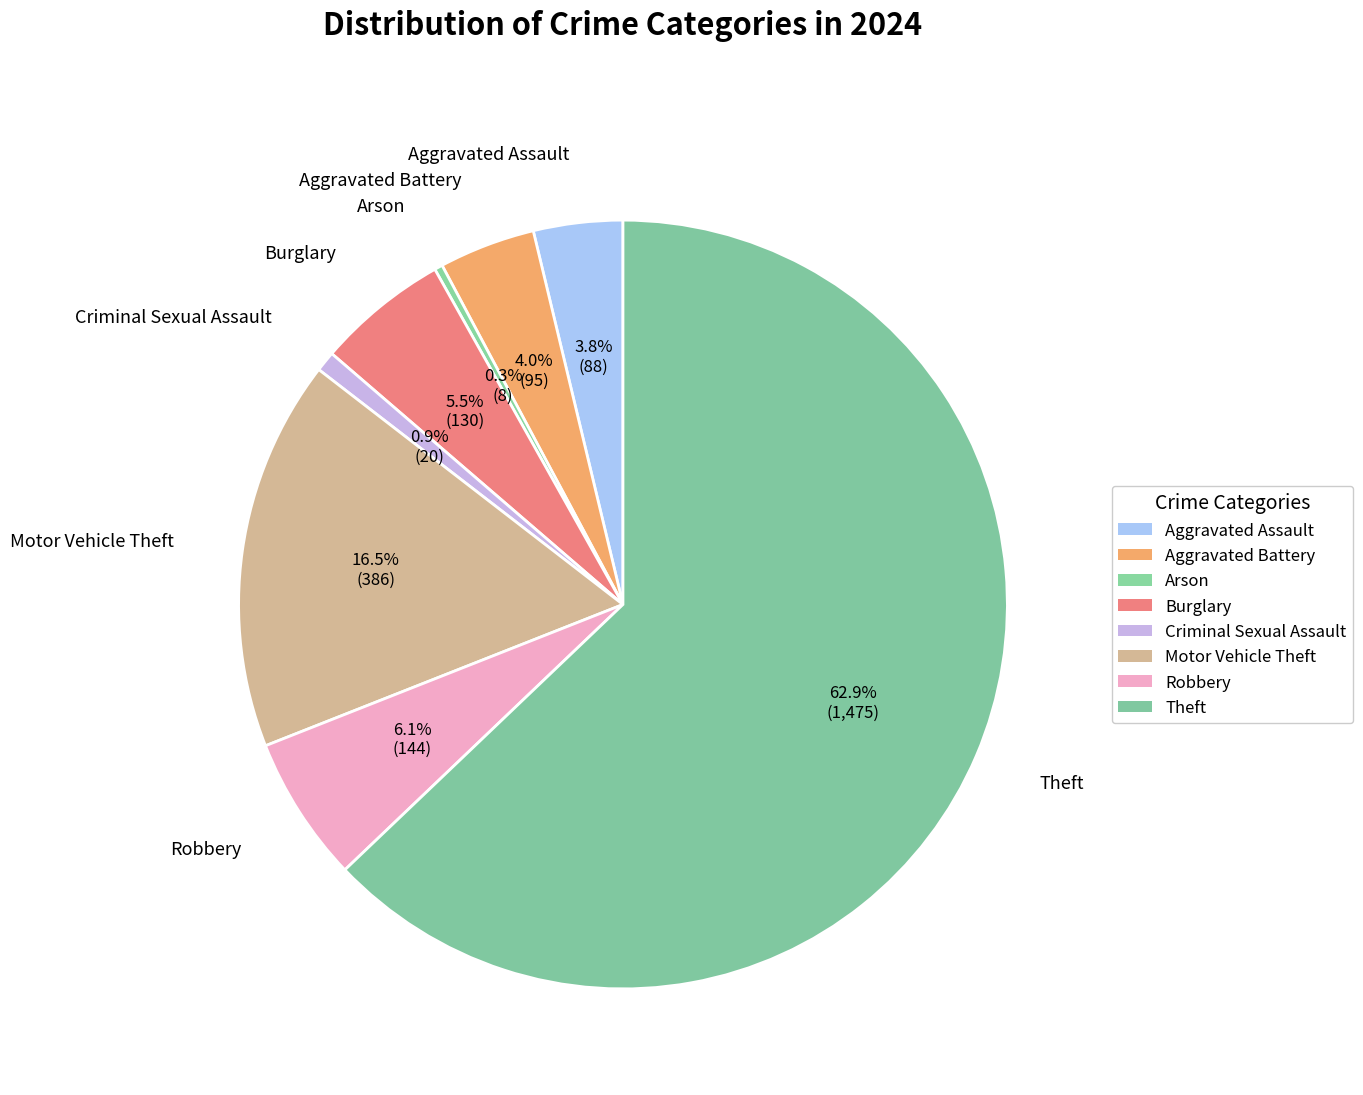

Rank the categories by value from lowest to highest.

Arson, Criminal Sexual Assault, Aggravated Assault, Aggravated Battery, Burglary, Robbery, Motor Vehicle Theft, Theft